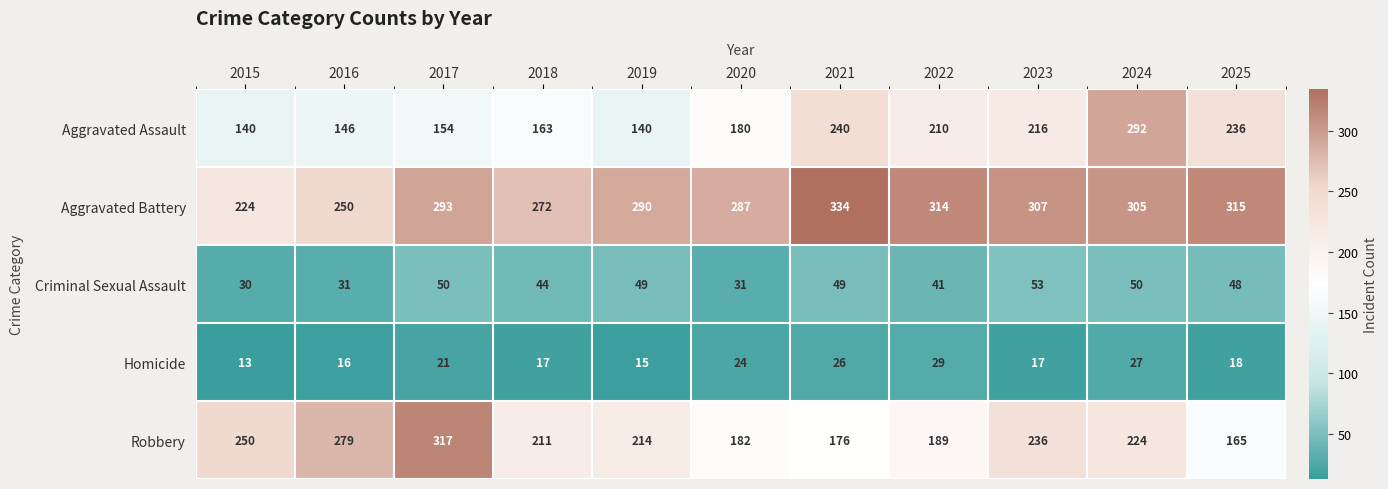

At which label is Robbery closest to 241?

2023